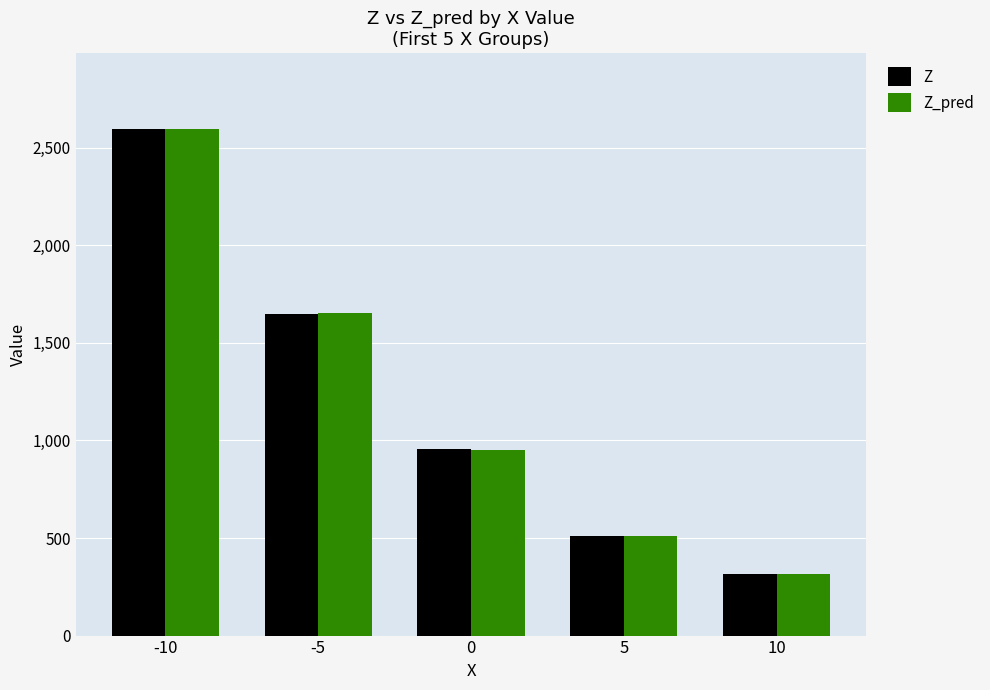

What are all the series names shown in the legend?

Z, Z_pred